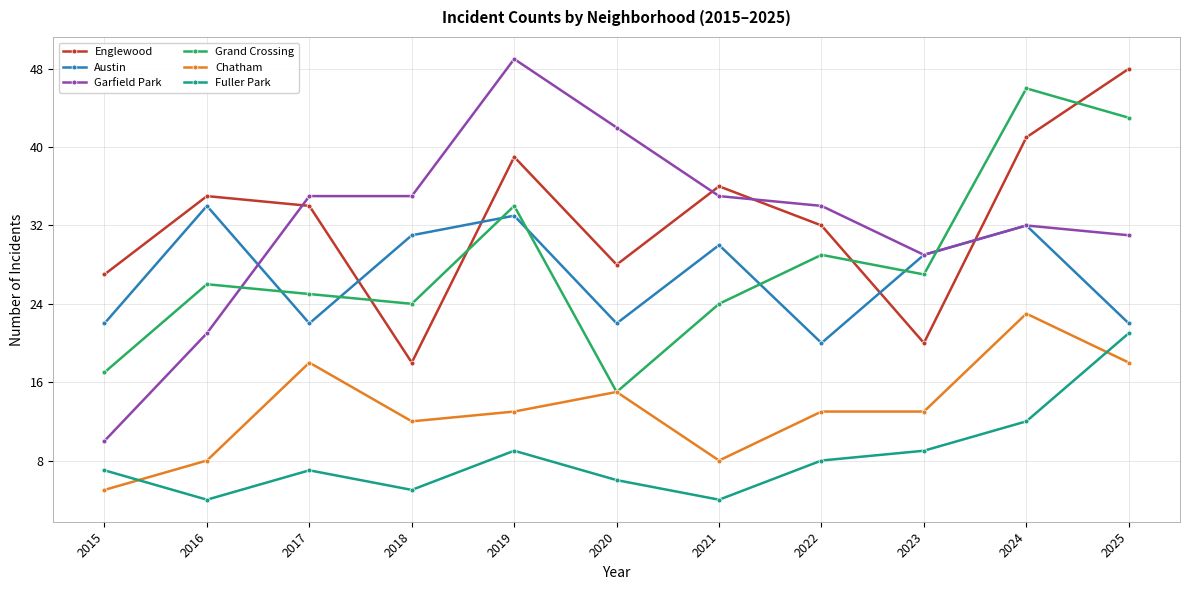

True or false: Garfield Park has more than 0 interior local peaks.

True